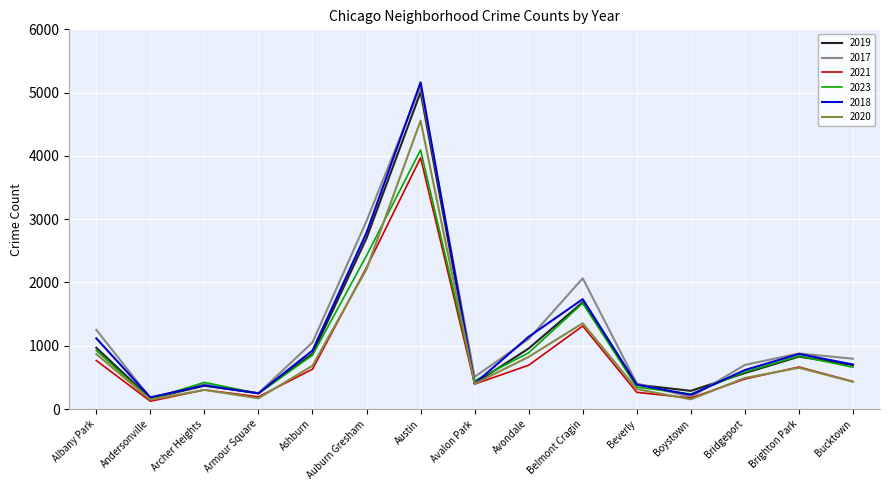

What is the difference between the maximum and minimum values in the 2020 series?

4409